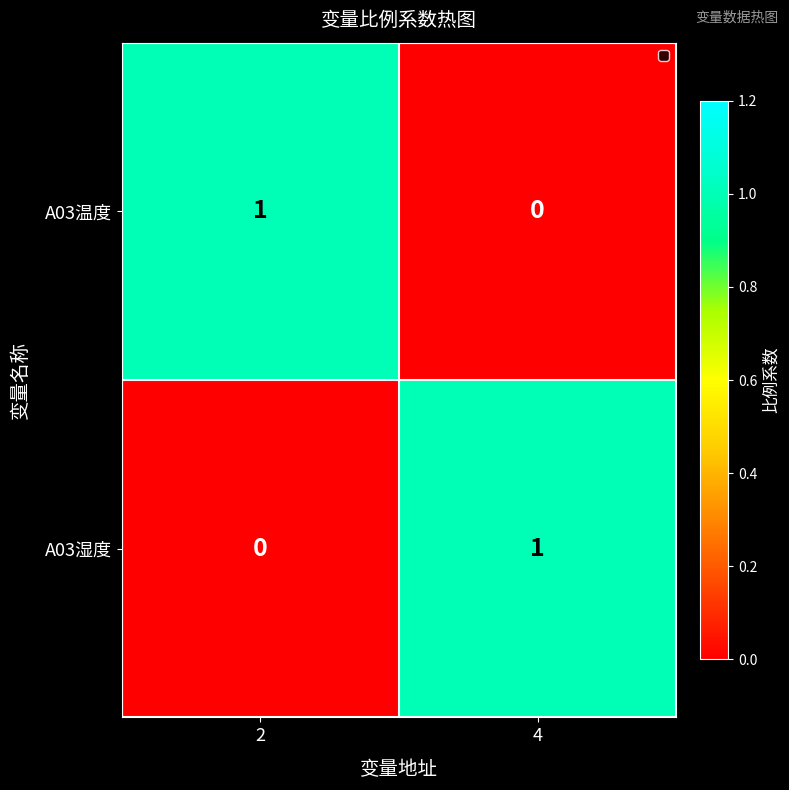

True or false: A03温度 has a value of 1 at 2.

True